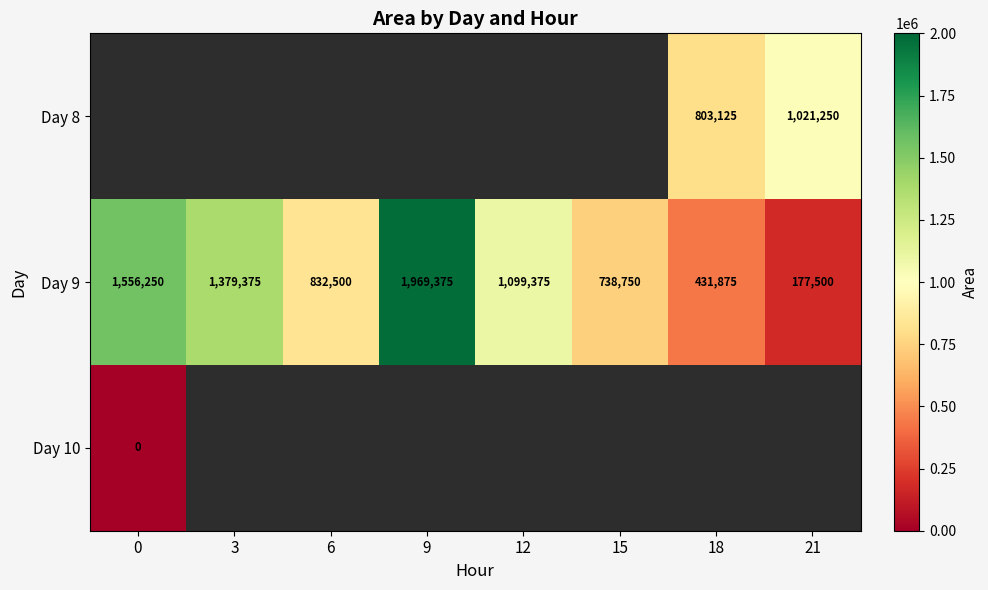

How many series are shown in this chart?

3